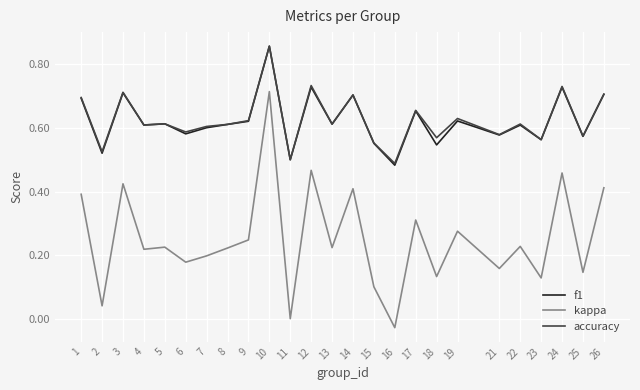

Is the value of accuracy at 9 greater than the value of kappa at 8?

Yes